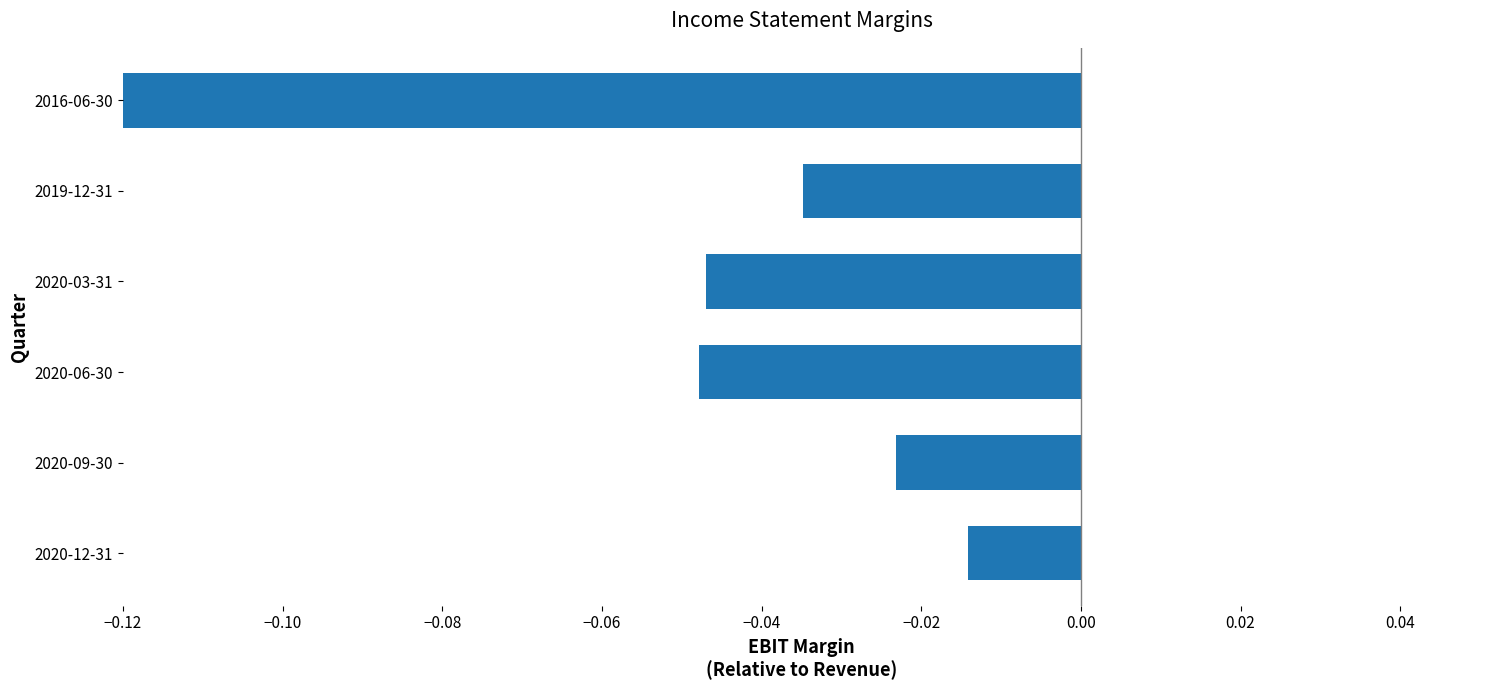

How many bars are there in total?

6